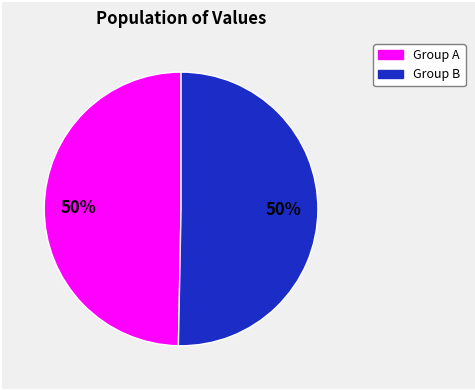

To the nearest percent, what is the average slice percentage?

50%